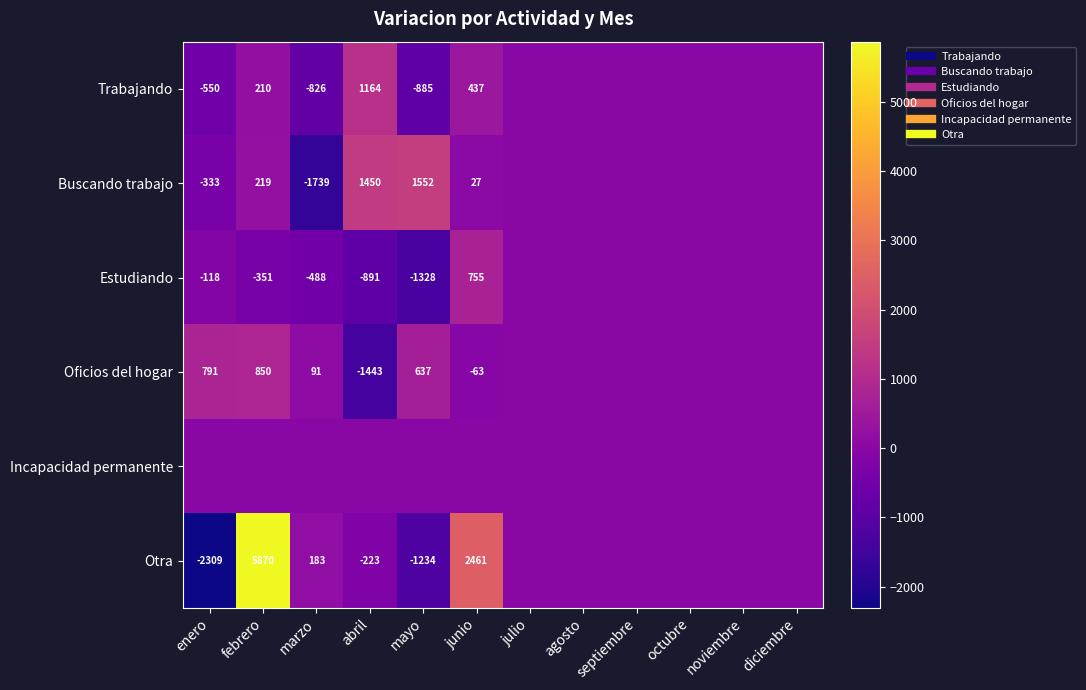

How many values in the Oficios del hogar series are below 0?

2